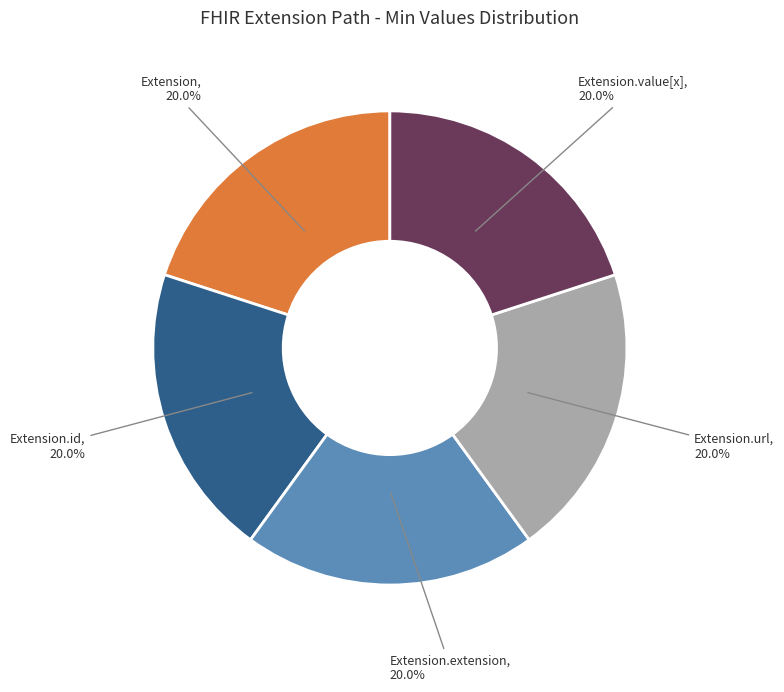

Count the number of slices in the pie.

5